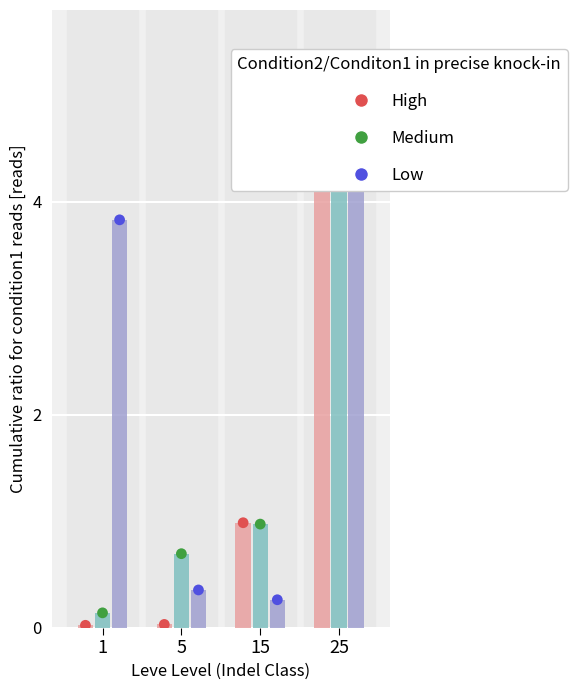

What is the total value across all series at 25?

15.0